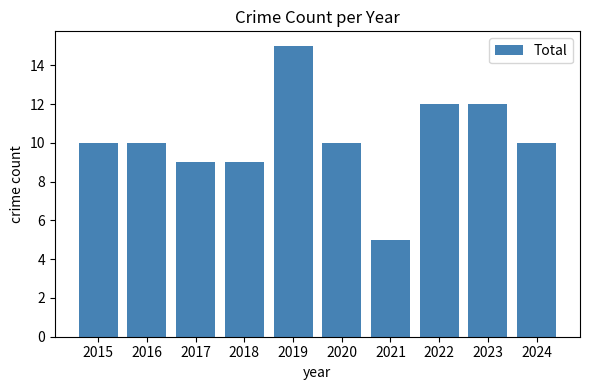

The chart shows a value of 10 at 2020. True or false?

True